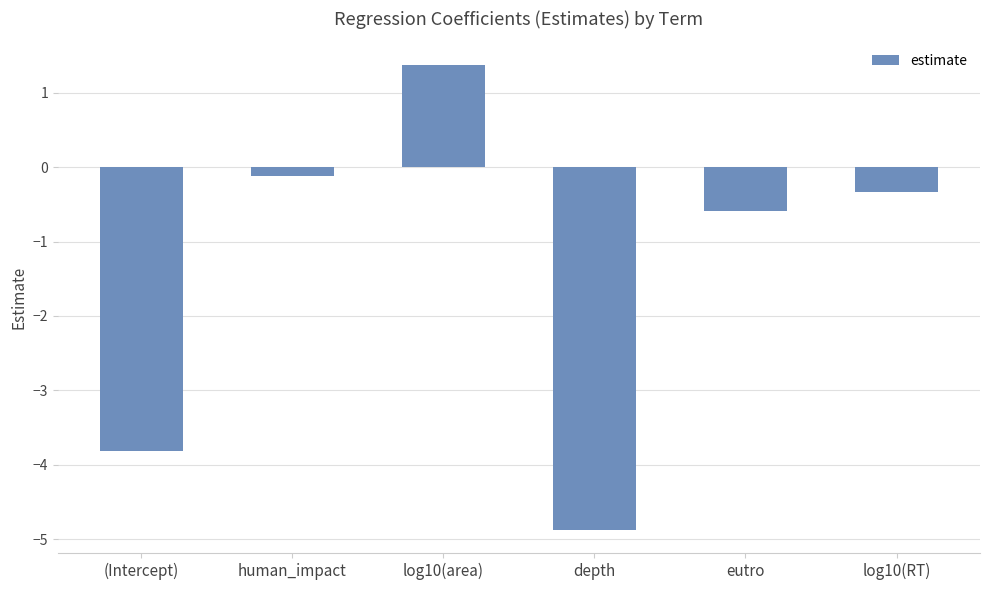

Is it true that the value at depth is -2.9?

False